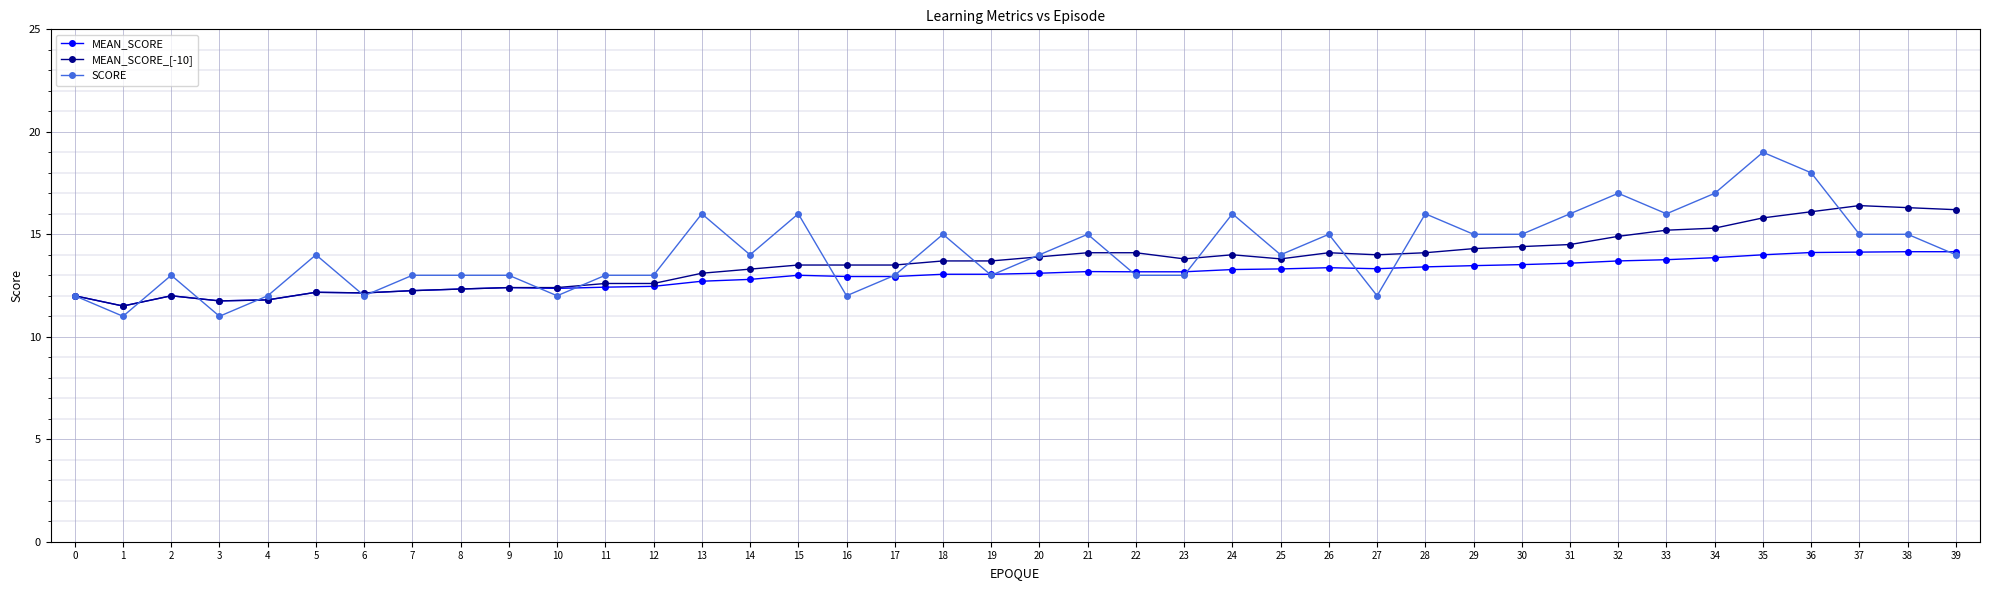

Which series has the widest spread of values?

SCORE